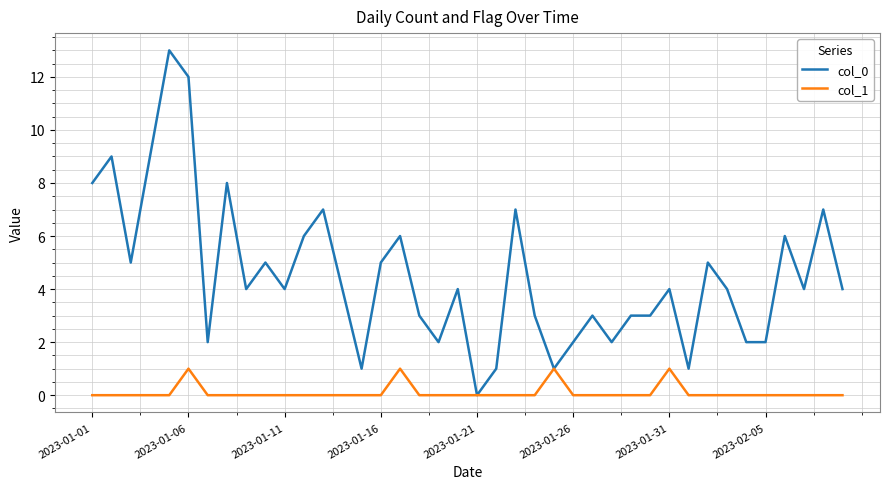

Which series has the largest range (max minus min)?

col_0